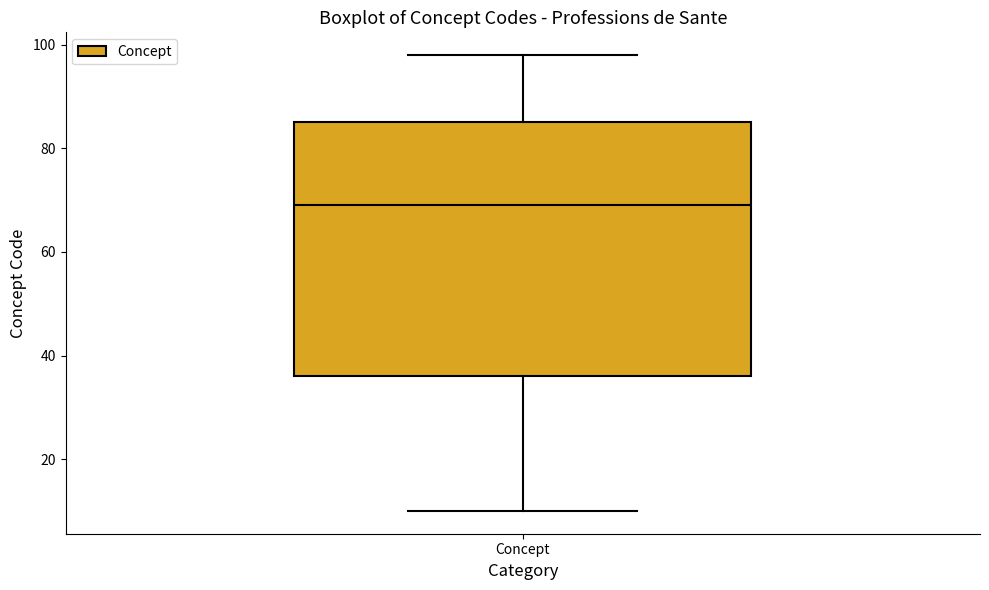

Read this box plot against the y-axis: the position of the median line, the range covered by the box, and the ends of both whiskers. The values are not printed on the chart, so give them approximately, as read against the axis.

median 70, box 36 to 86, whiskers 10 to 98